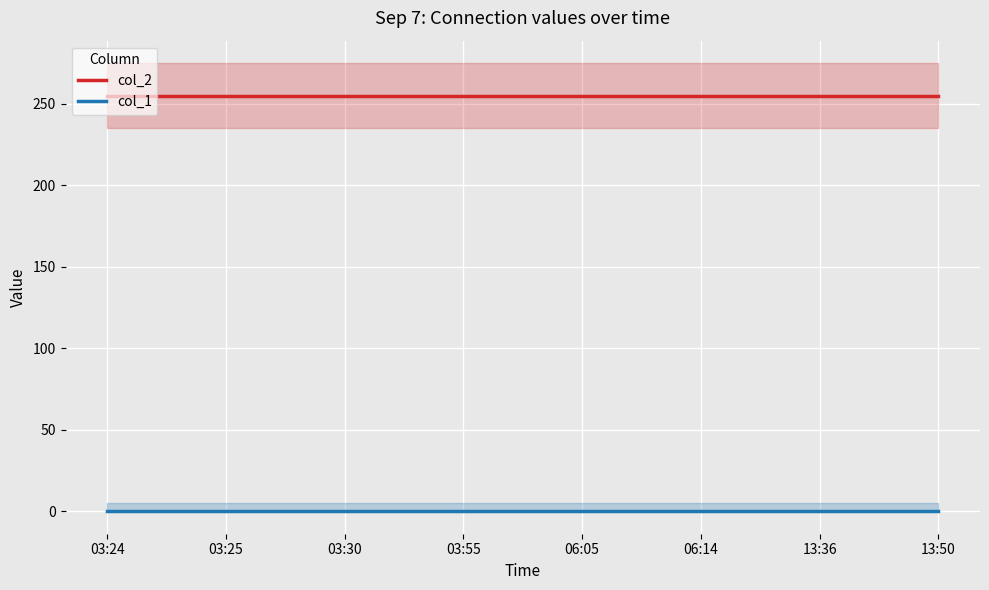

What is the label of the 4th point from the right?

06:05